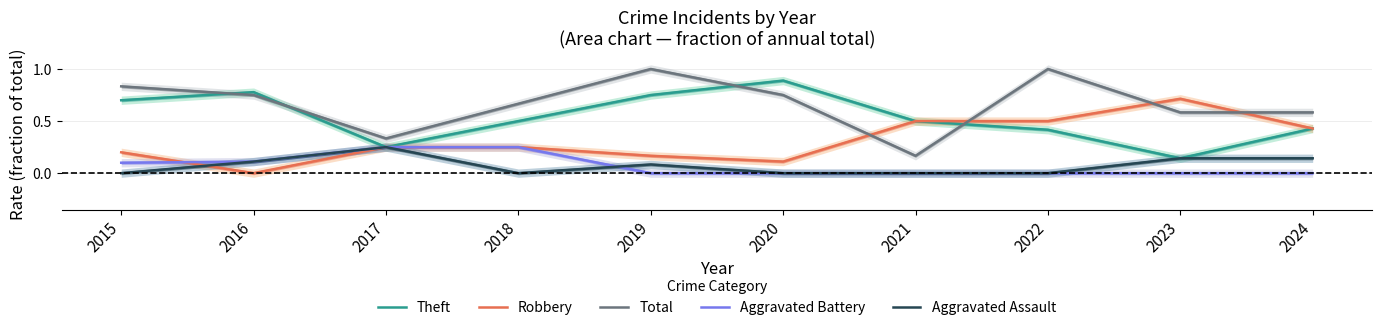

What is the total value across all series at 2015?

1.8